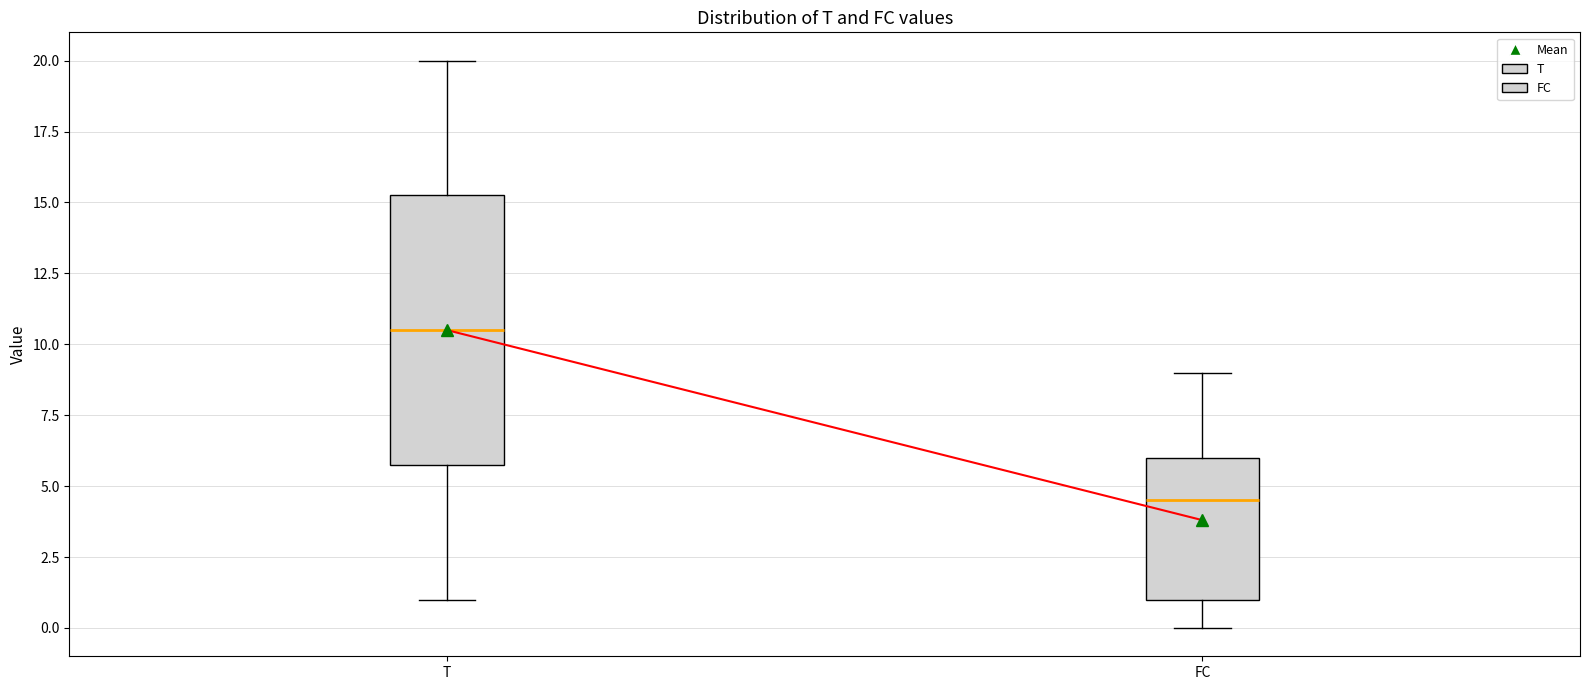

Where is the lower edge of the box for FC on the y-axis? The values are not printed on the chart, so give them approximately, as read against the axis.

1.0